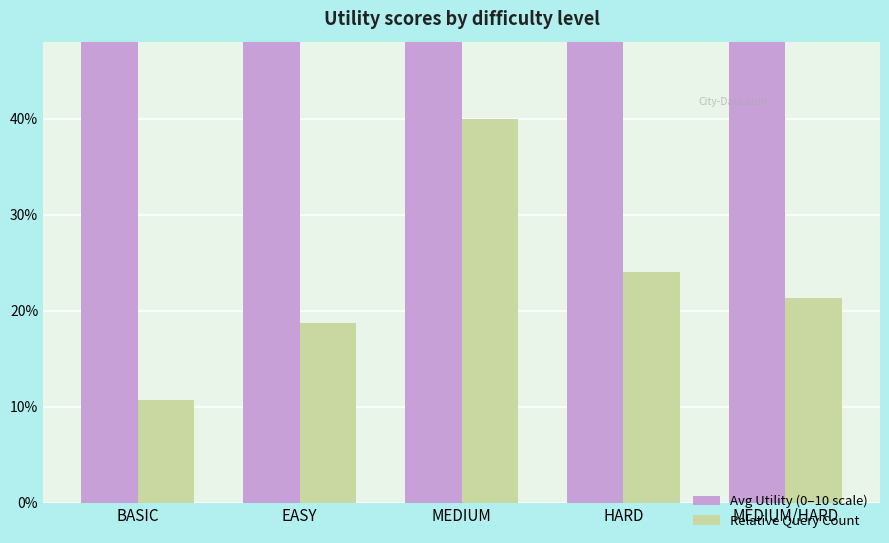

At which label is Avg Utility (0–10 scale) closest to 0?

EASY